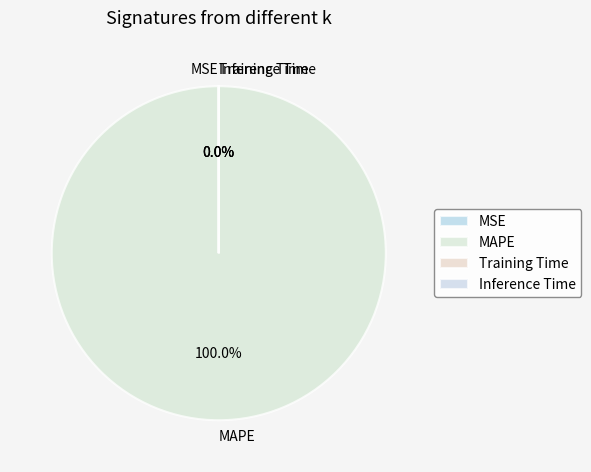

Which category has the biggest portion of the pie?

MAPE